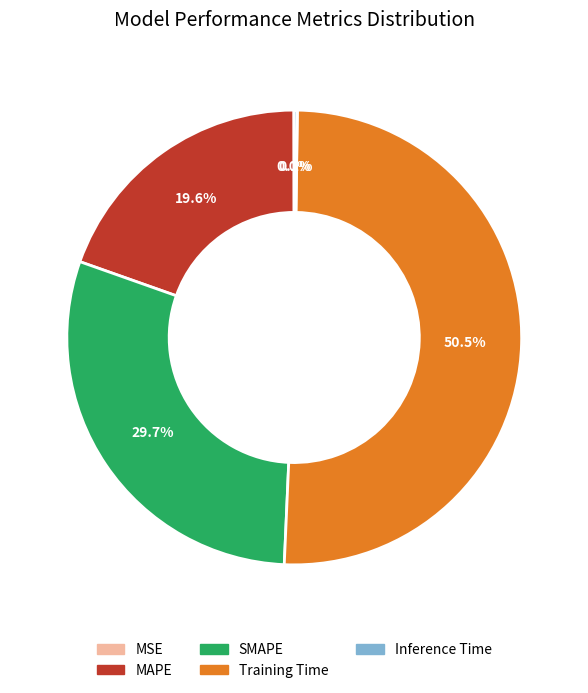

Which slice is the largest?

Training Time